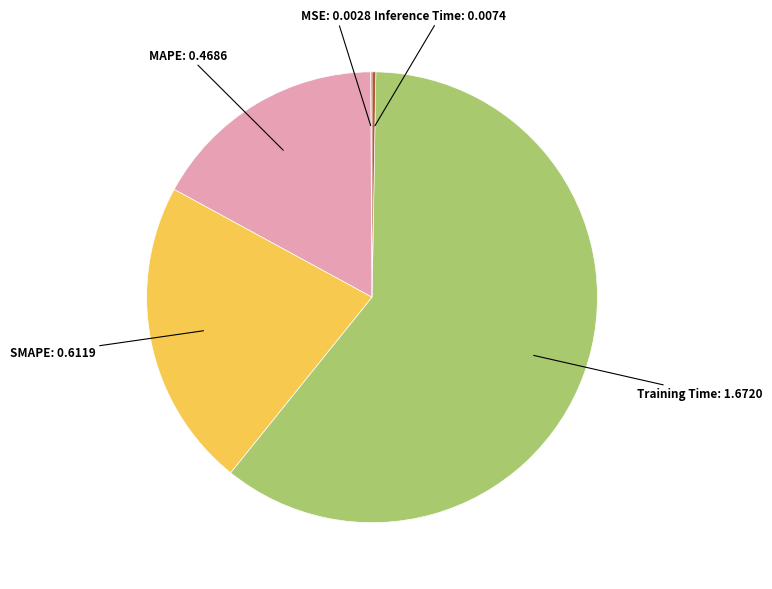

Is there any slice that represents more than half of the pie?

Yes